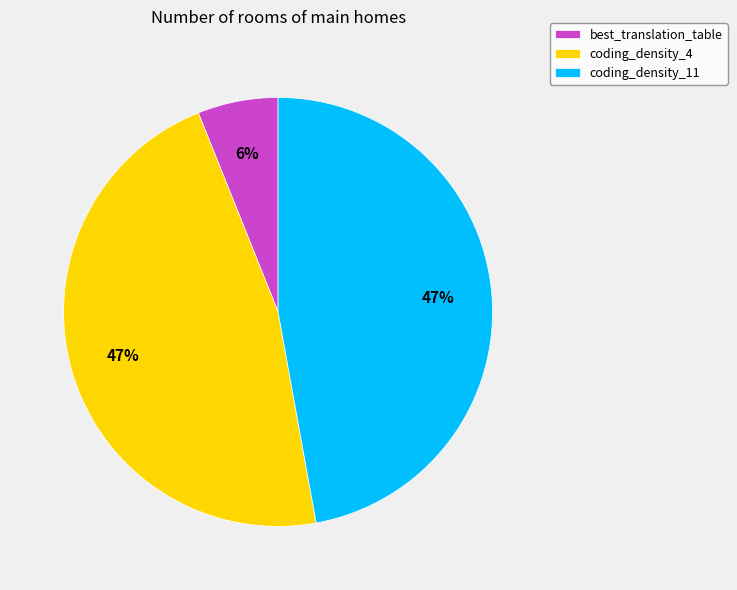

Does coding_density_4 represent more than half of the total?

No